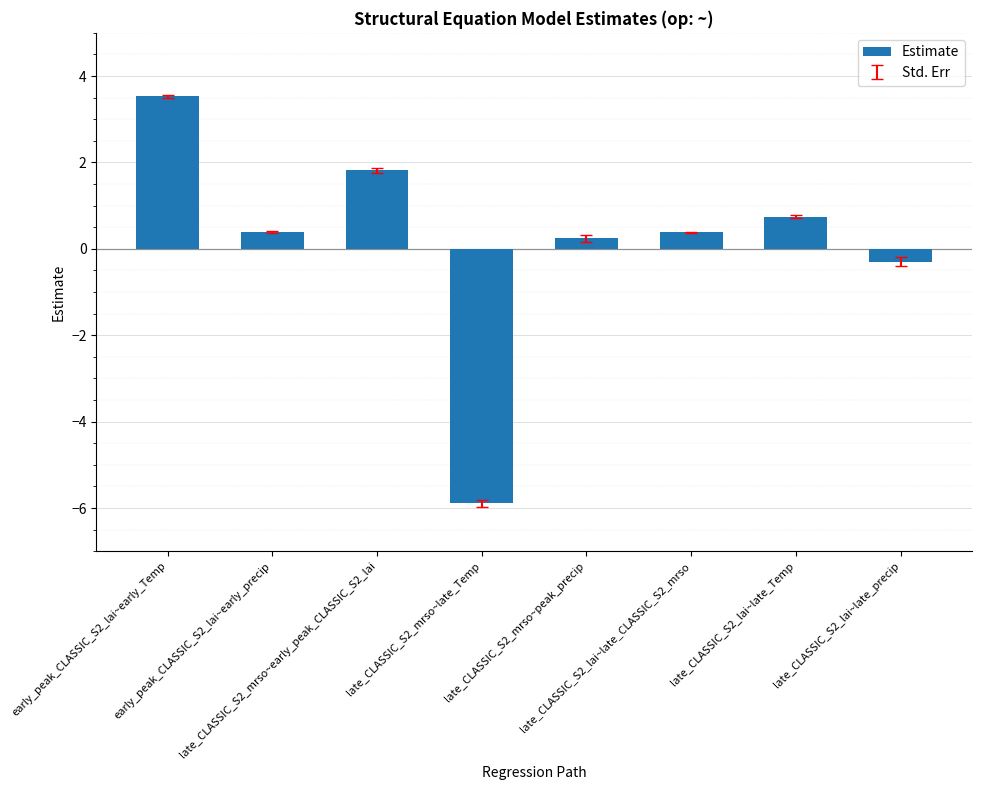

What is the approximate value at late_CLASSIC_S2_mrso~early_peak_CLASSIC_S2_lai?

1.8